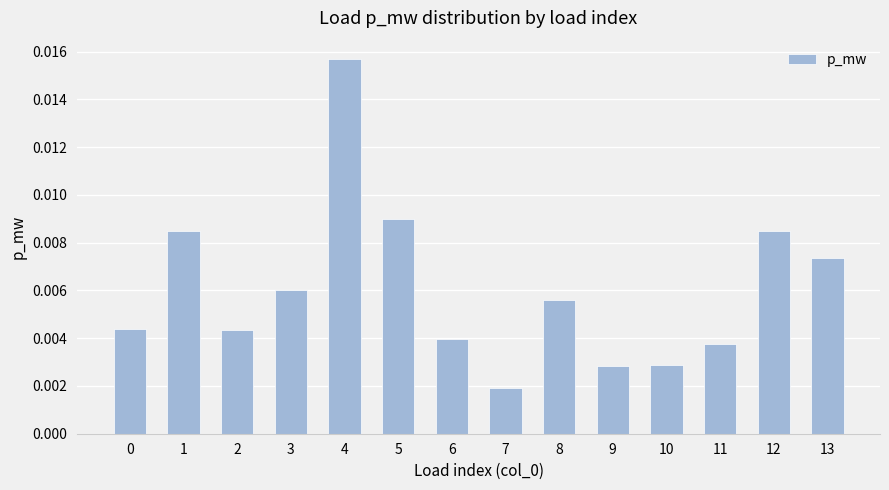

Which label corresponds to the largest value in the chart?

4